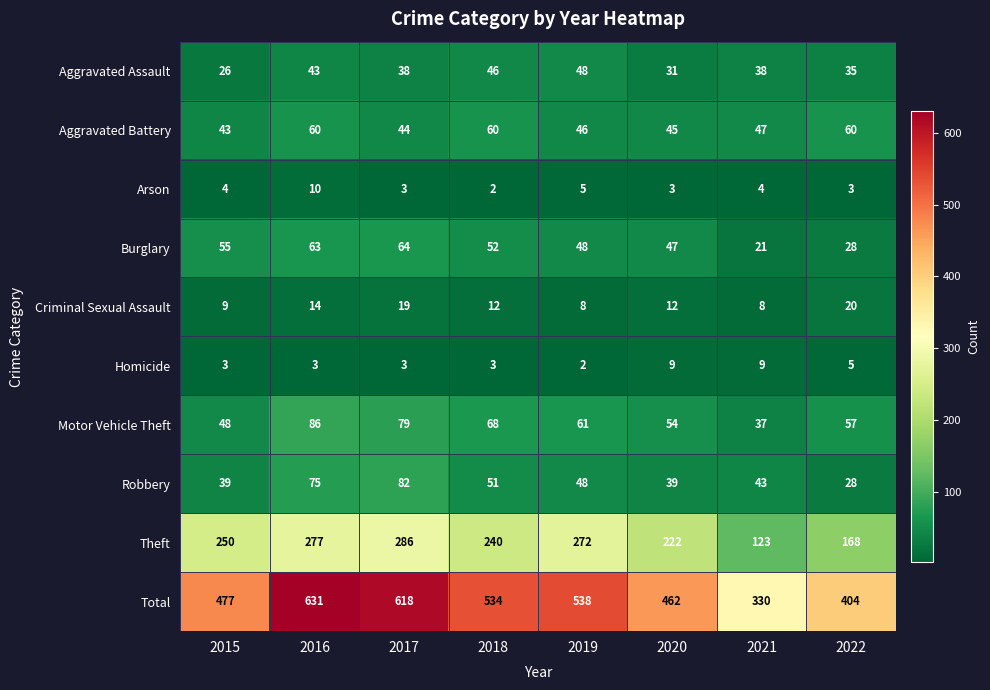

What is the difference between the maximum and minimum values in the Total series?

301